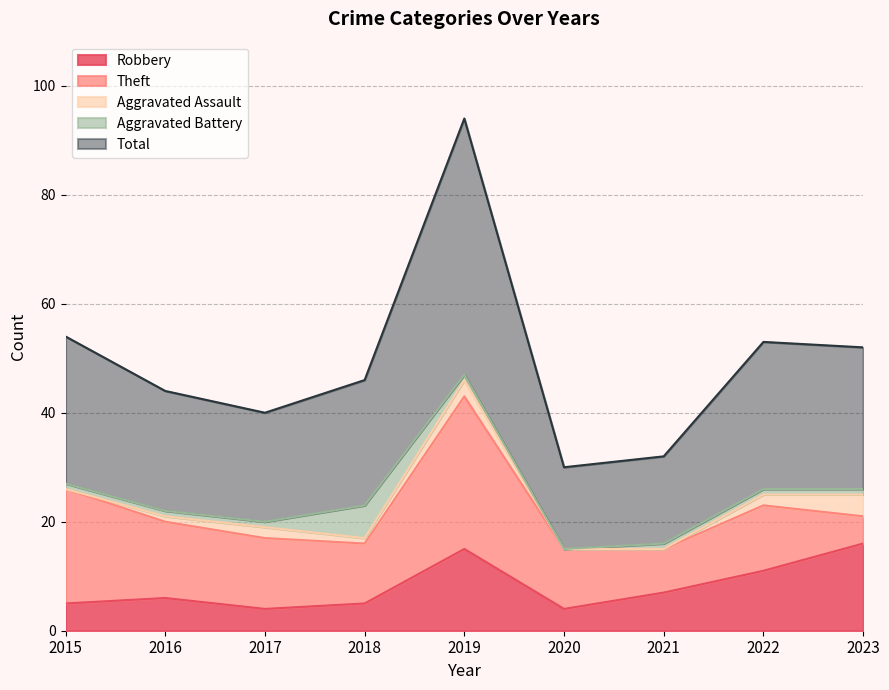

How many lines are shown in the chart?

5